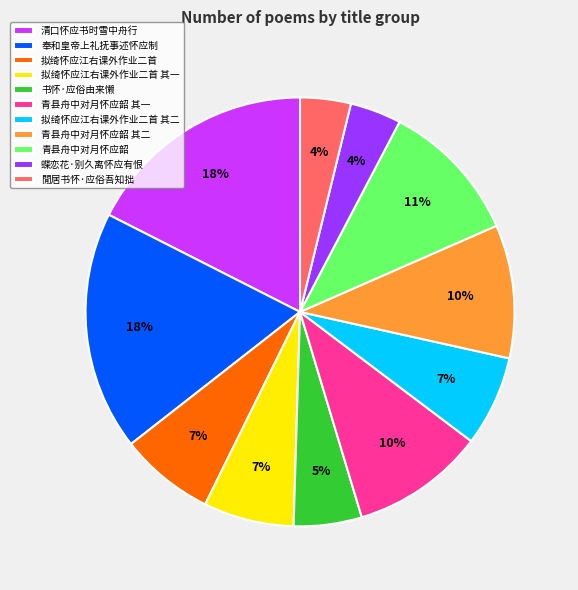

The 清口怀应书时雪中舟行 slice represents 18% of the pie. True or false?

True